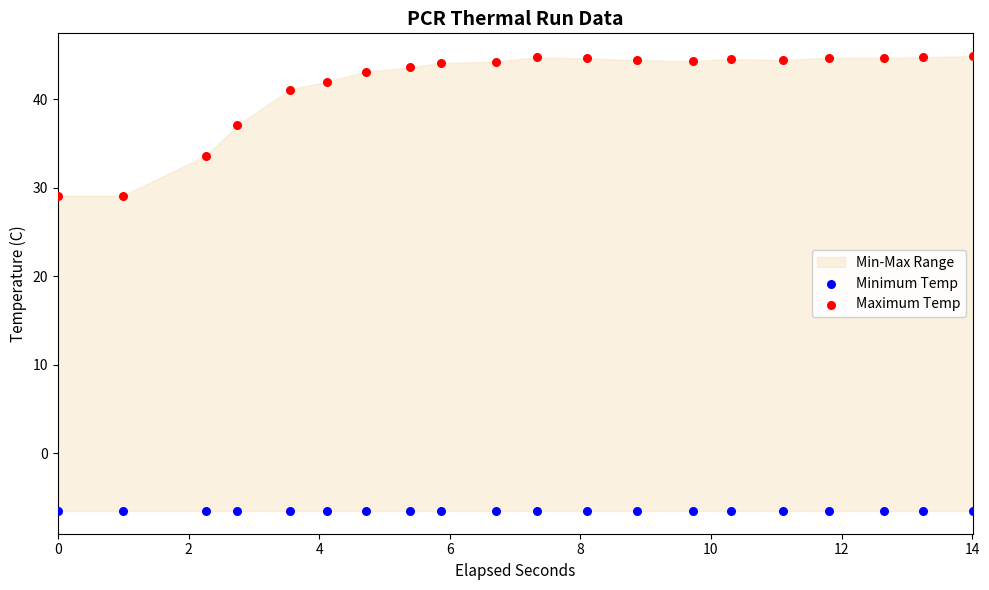

In the Maximum Temp series, what Y value is closest to 36?

37.0